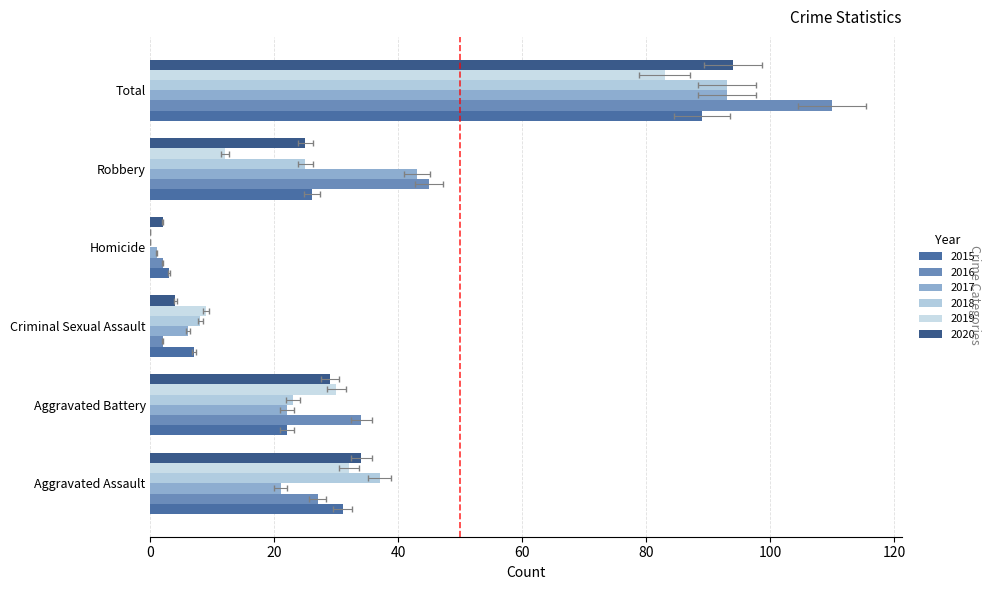

How many groups of bars are there?

6